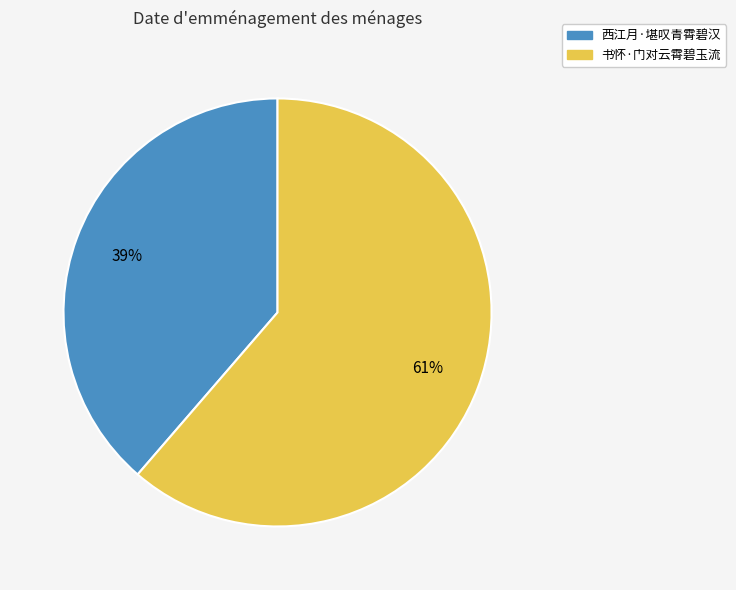

Is the sum of 书怀·门对云霄碧玉流 and 西江月·堪叹青霄碧汉 greater than half?

Yes